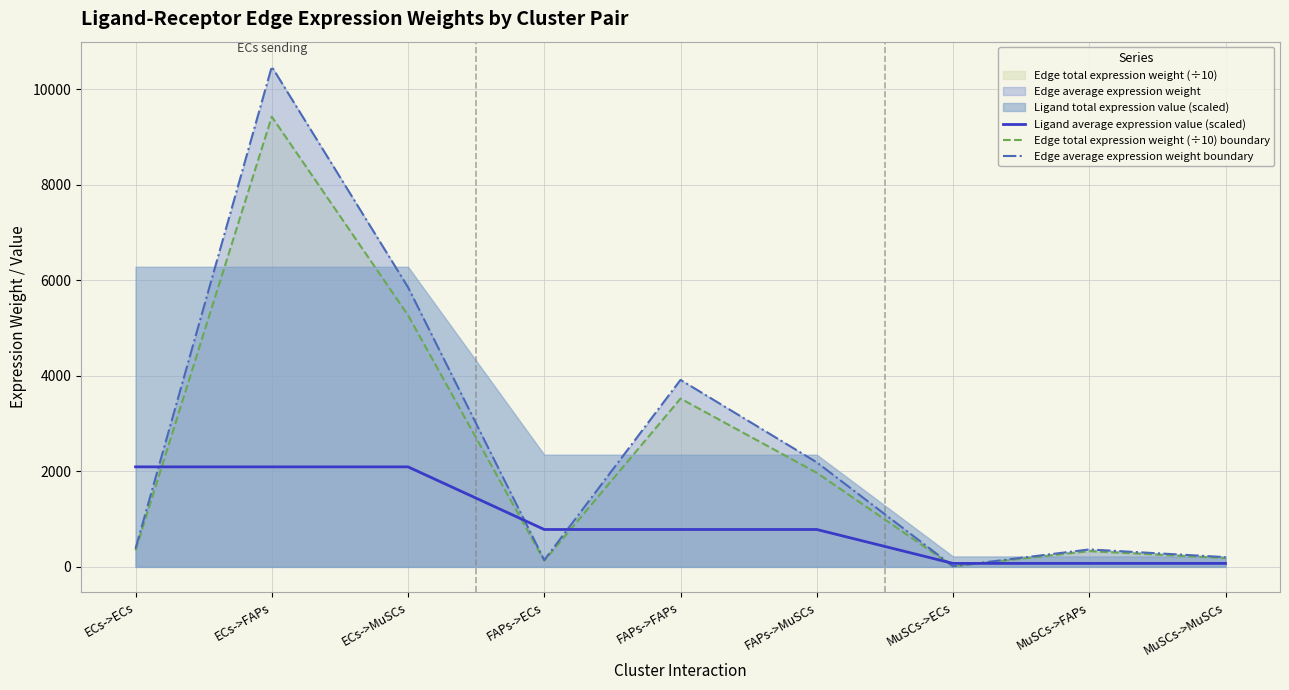

What is the maximum value shown in the chart?

10469.5